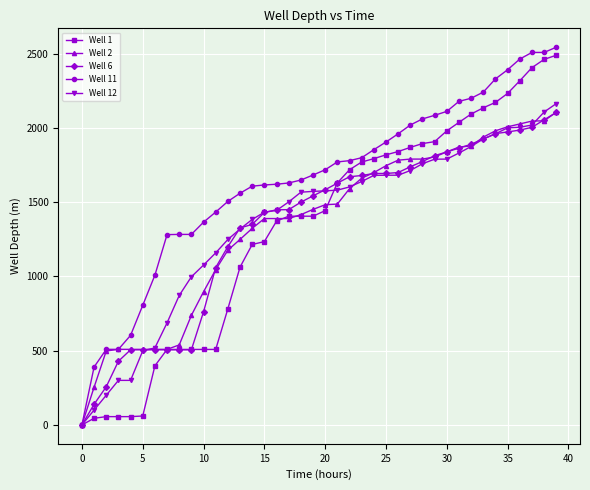

What is the value of the Well 6 point at the 18th from the left?

1450.0